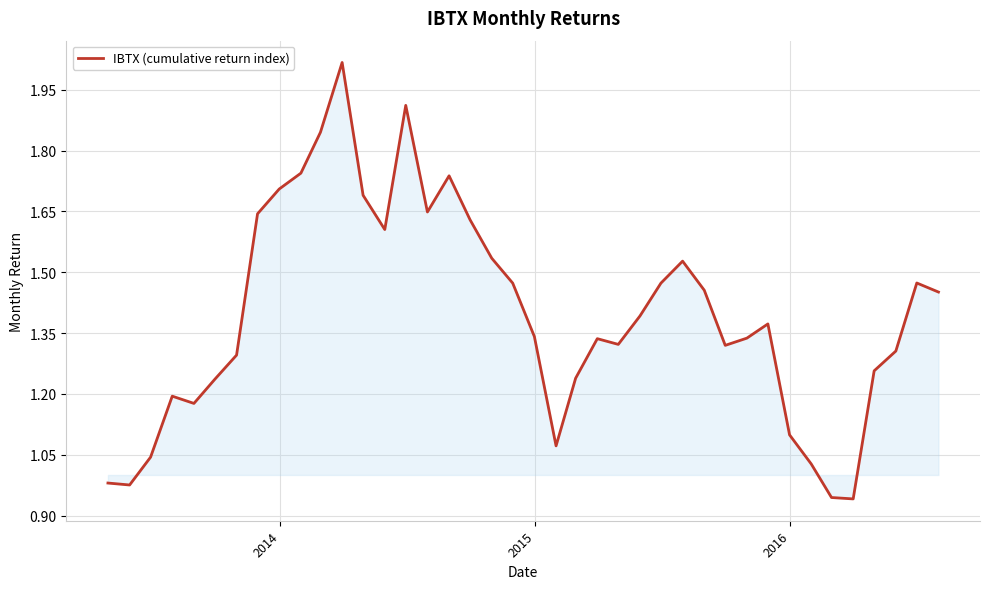

Is this an area chart (filled region under the line)?

Yes